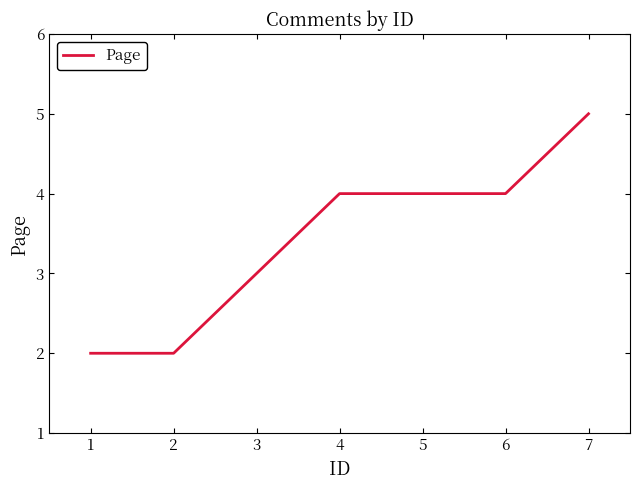

The value at 4 is 2. True or false?

False